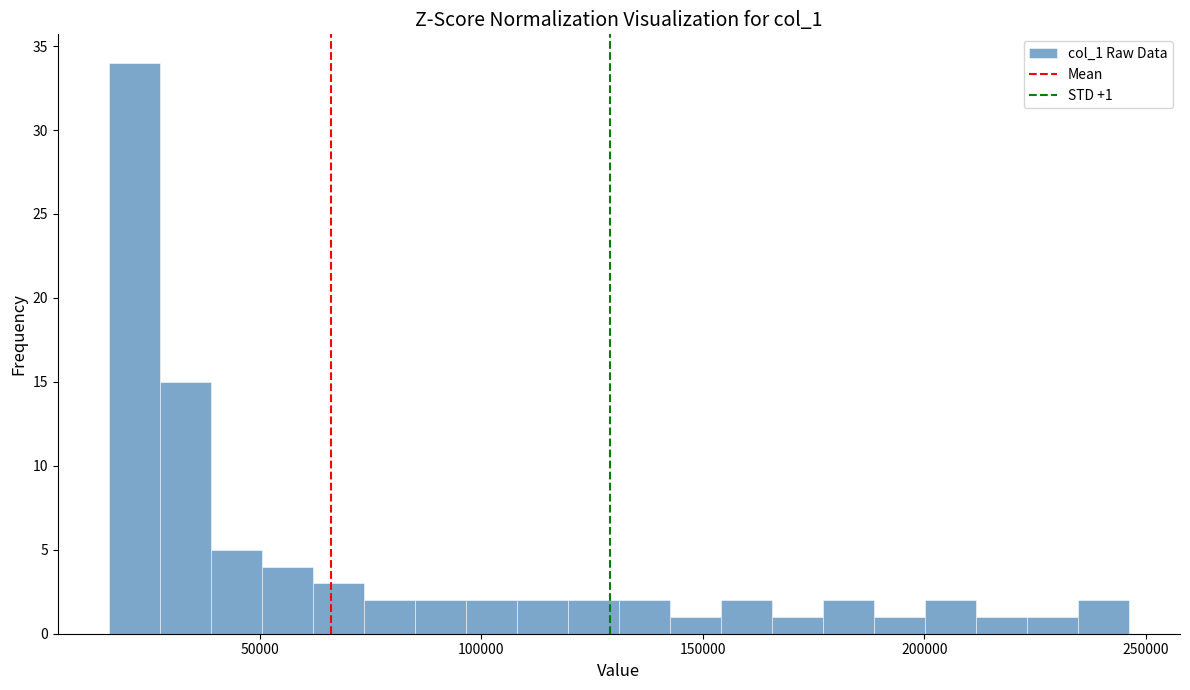

Read against the x-axis, roughly where is the centre of the tallest bar?

20000